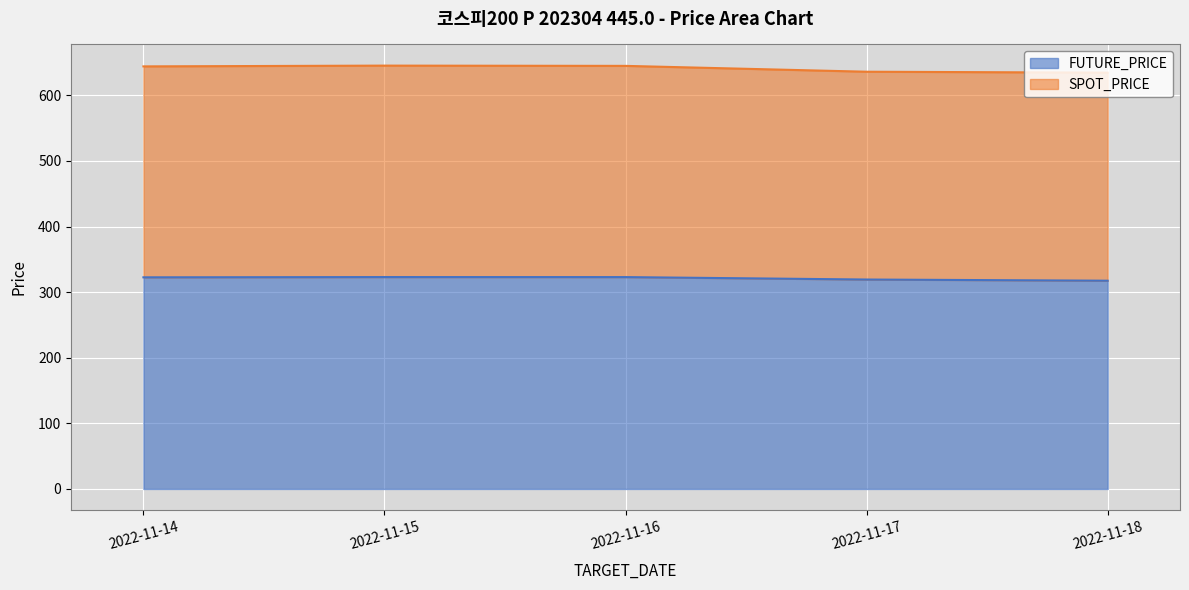

Rank the series at 2022-11-17 from lowest to highest value.

FUTURE_PRICE, SPOT_PRICE